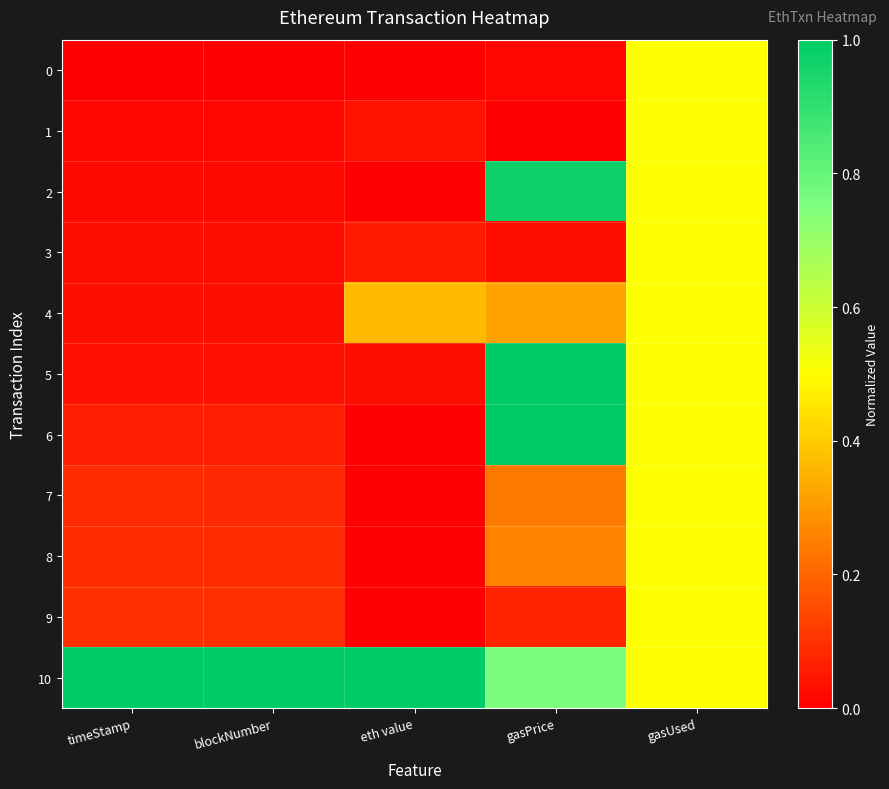

At blockNumber, list the series in order from smallest to largest.

0, 1, 2, 3, 4, 5, 6, 7, 8, 9, 10